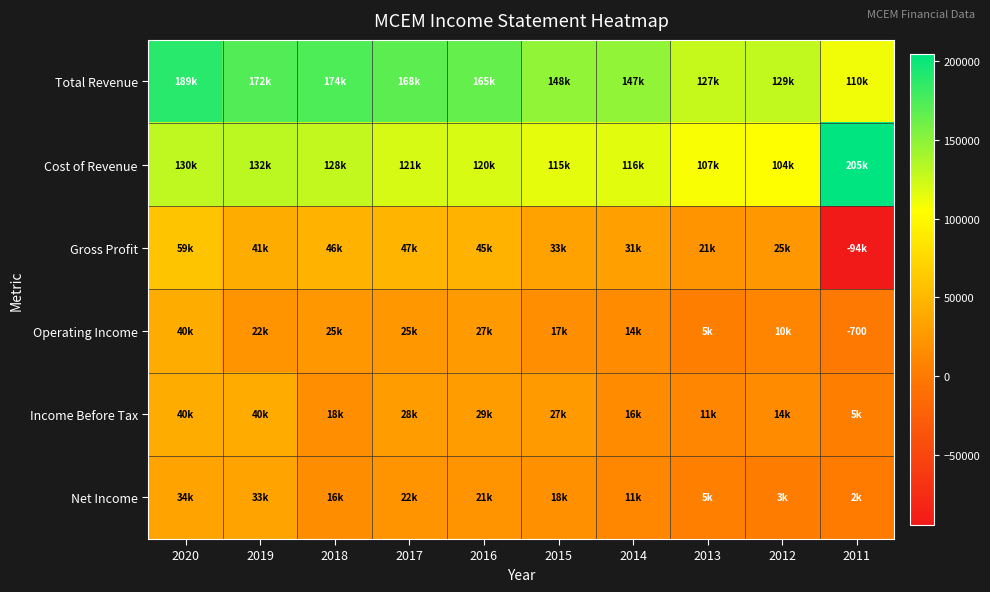

List the labels in order of Operating Income value, largest first.

2020, 2016, 2018, 2017, 2019, 2015, 2014, 2012, 2013, 2011